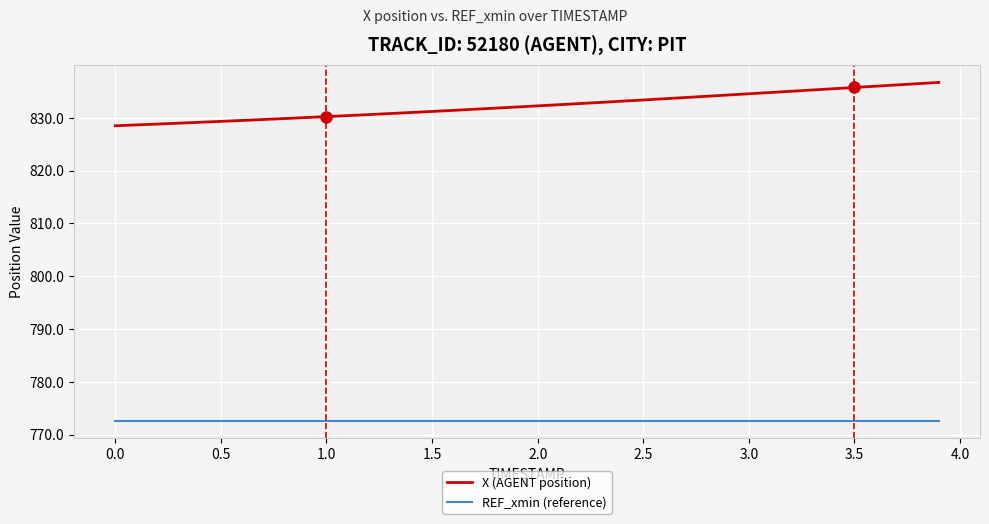

What is the sum of all X (AGENT position) values?

33292.3